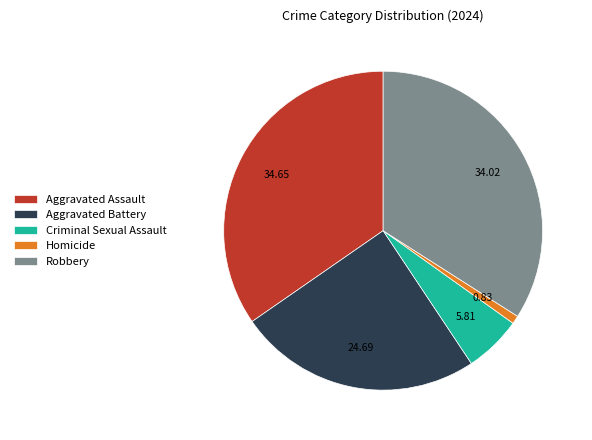

Does Aggravated Assault represent more than half of the total?

No